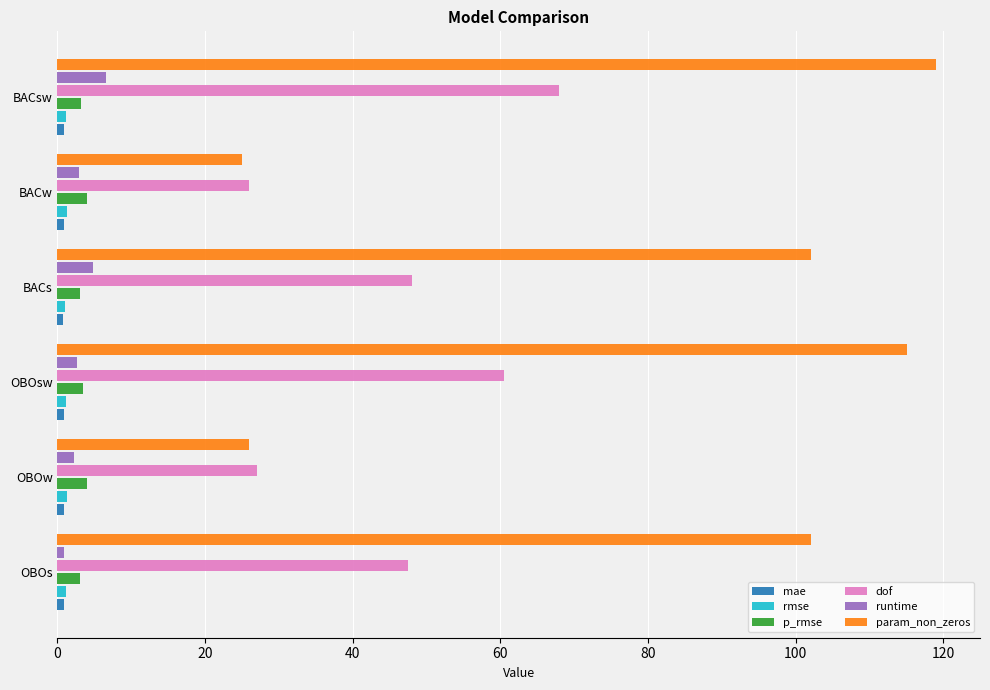

What is the average value of the dof series?

46.2